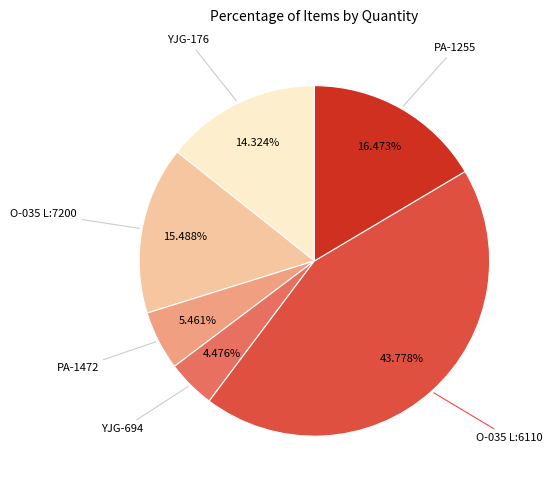

Is there a majority slice in this chart?

No